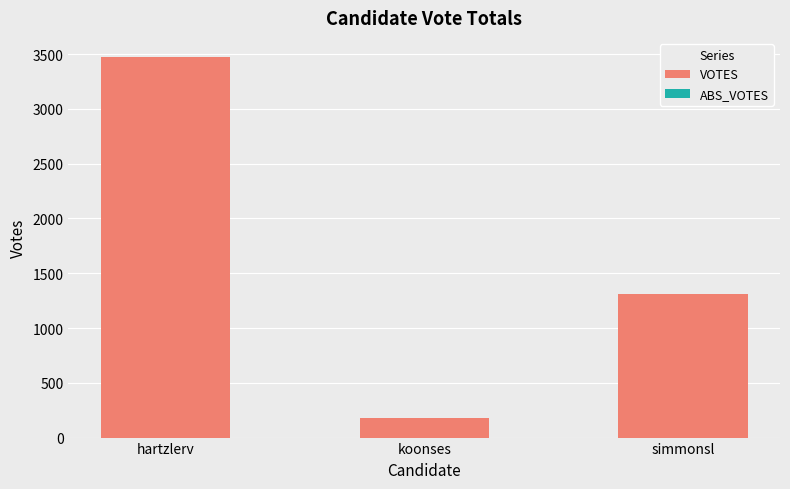

What is the label of the 3rd bar from the left?

simmonsl